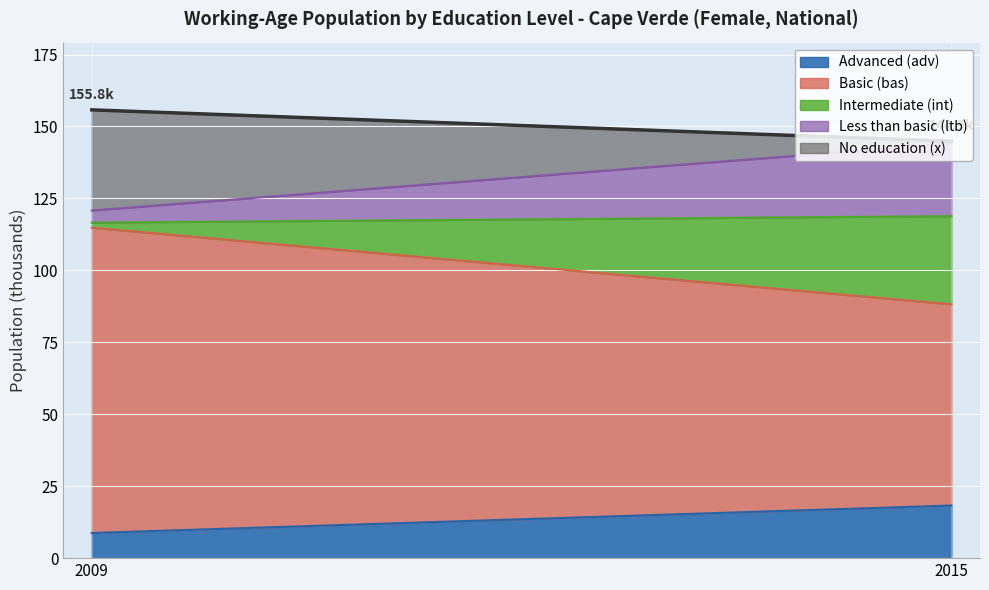

Which series has the largest range (max minus min)?

Basic (bas)